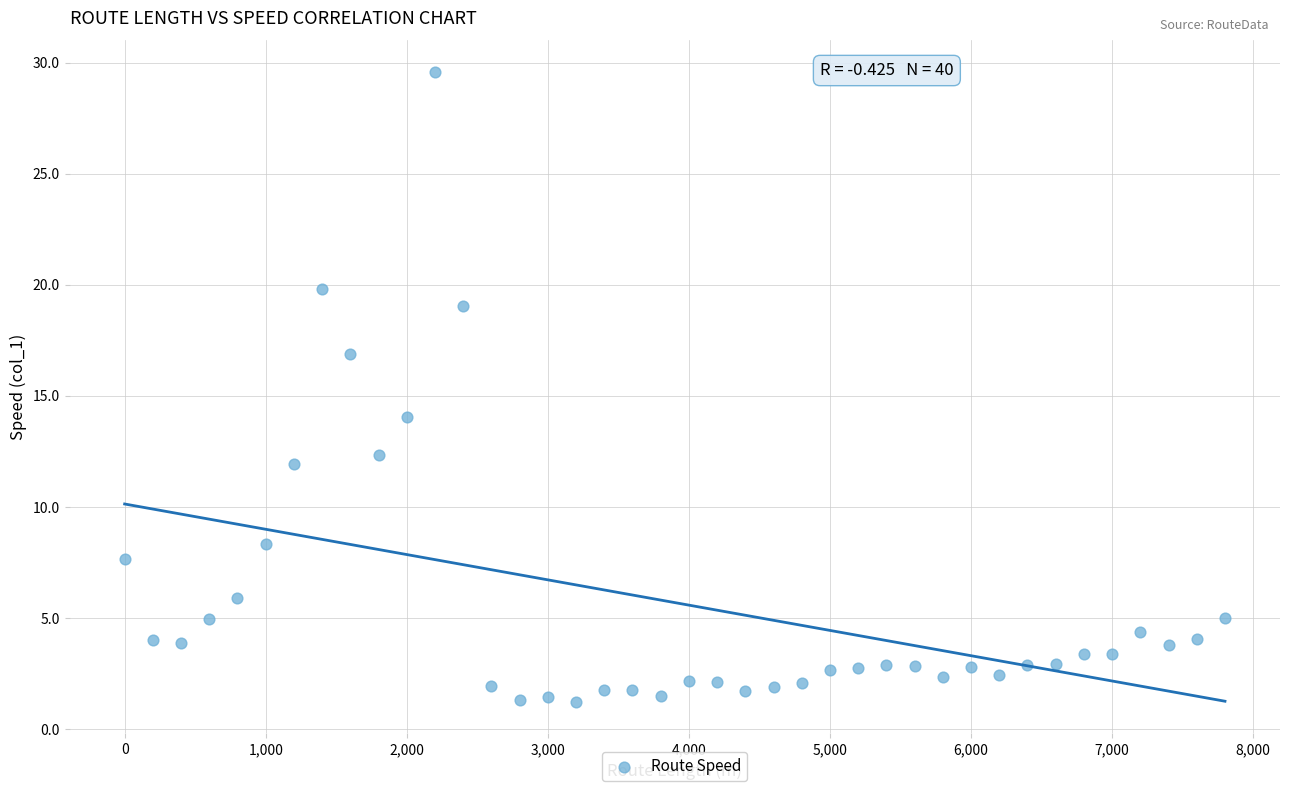

What Y value in the scatter plot is closest to 15?

14.0